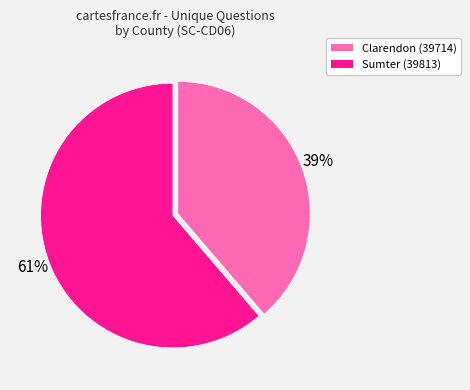

Is there a majority slice in this chart?

Yes